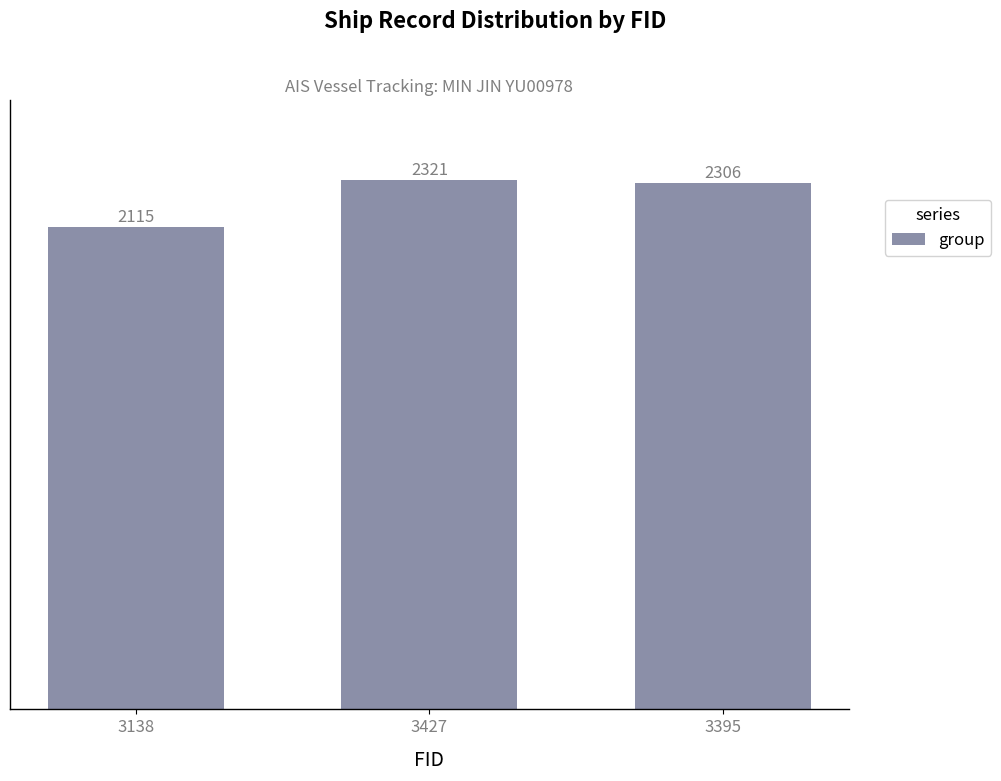

How many bars are there in total?

3